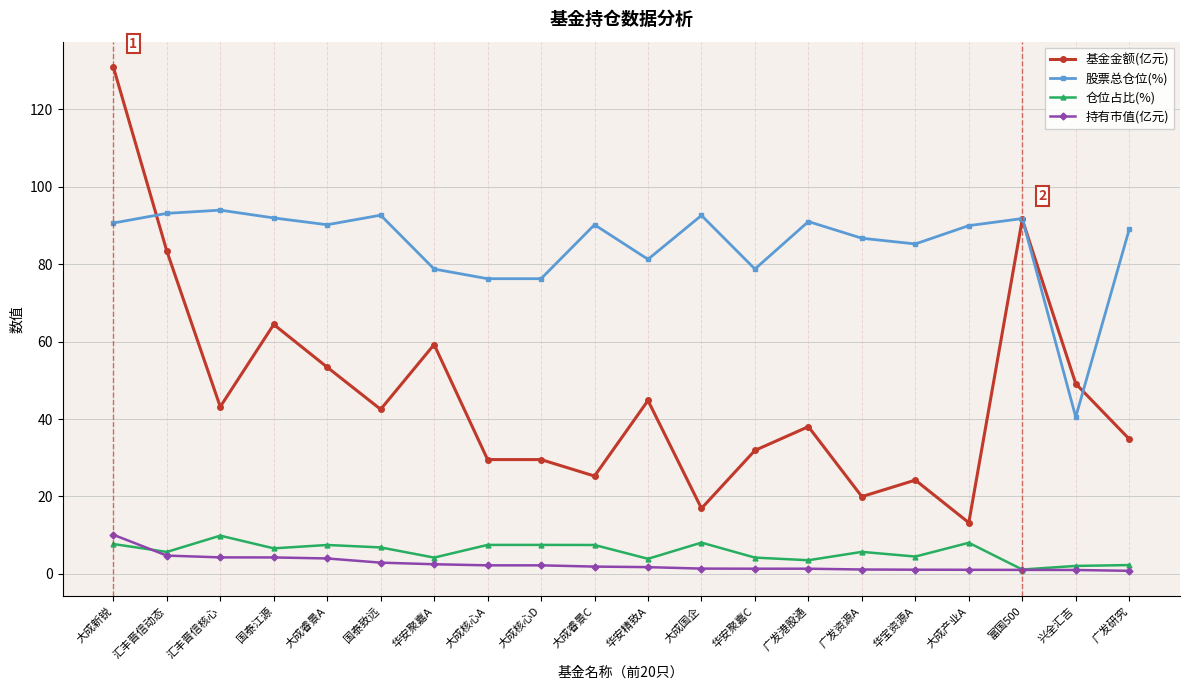

What is the highest value of the 仓位占比(%) series?

9.9